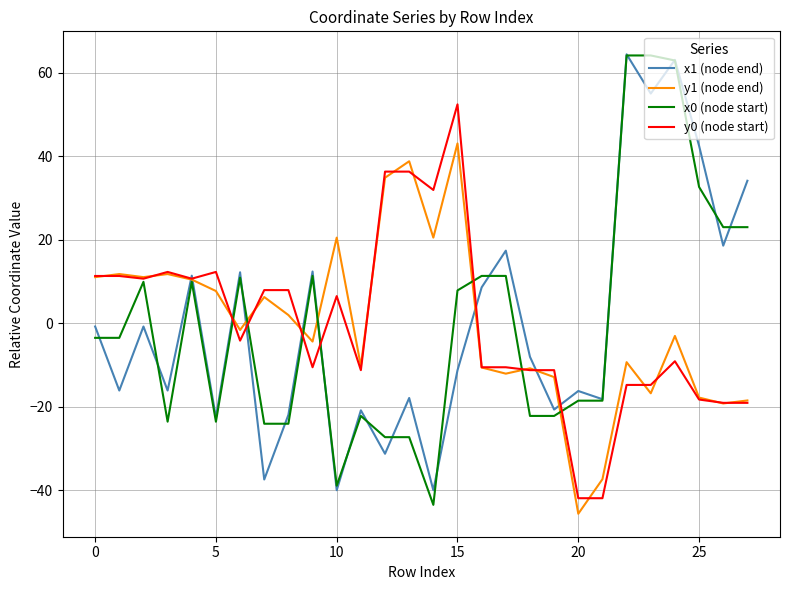

What is the minimum value shown in the chart?

-45.6